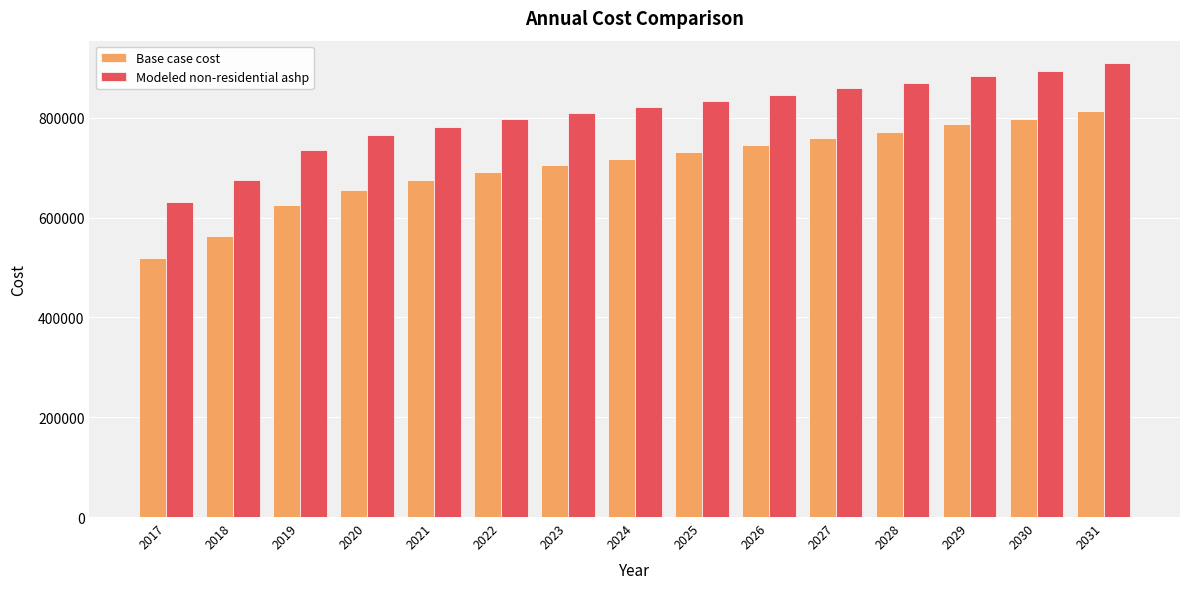

What is the sum of all Modeled non-residential ashp values?

12118890.7